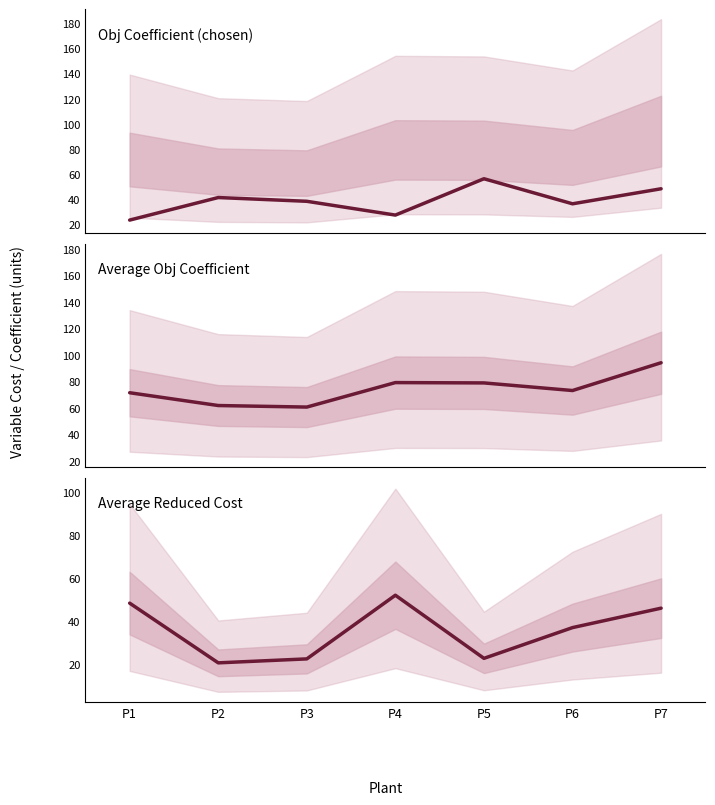

True or false: Average Reduced Cost and Obj Coefficient (chosen) cross at least once.

True